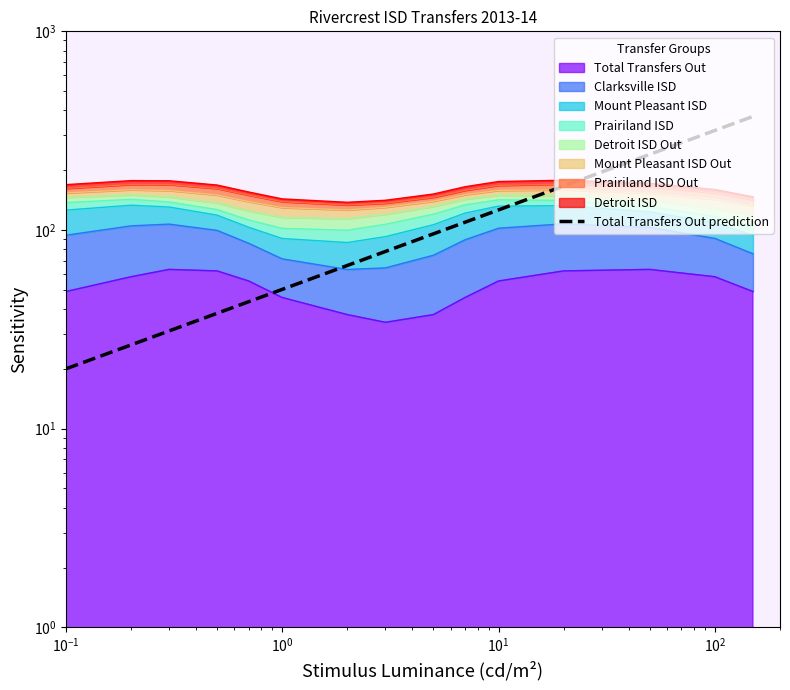

What is the greatest value displayed?

372.8